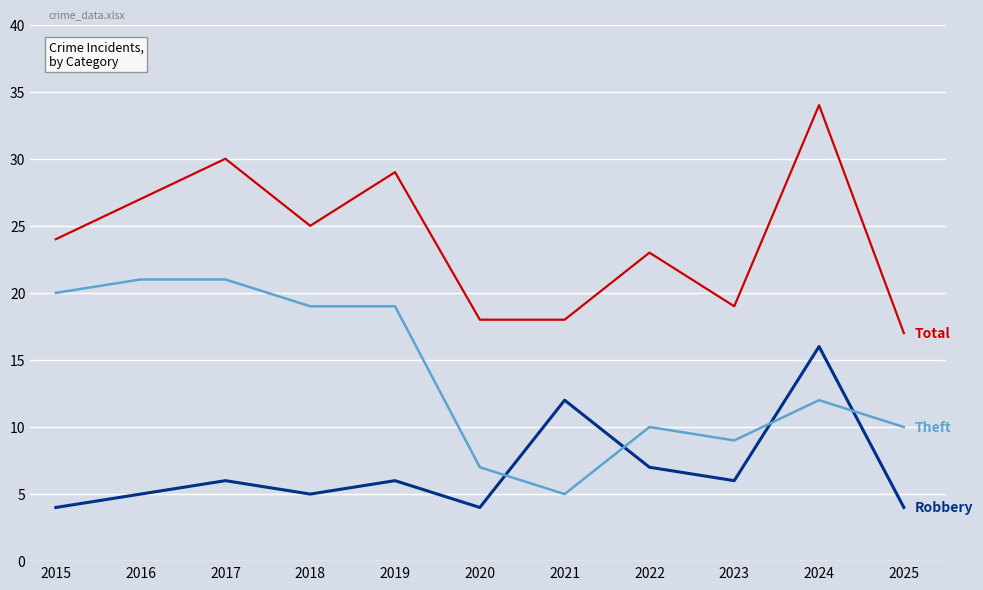

What is the greatest value displayed?

34